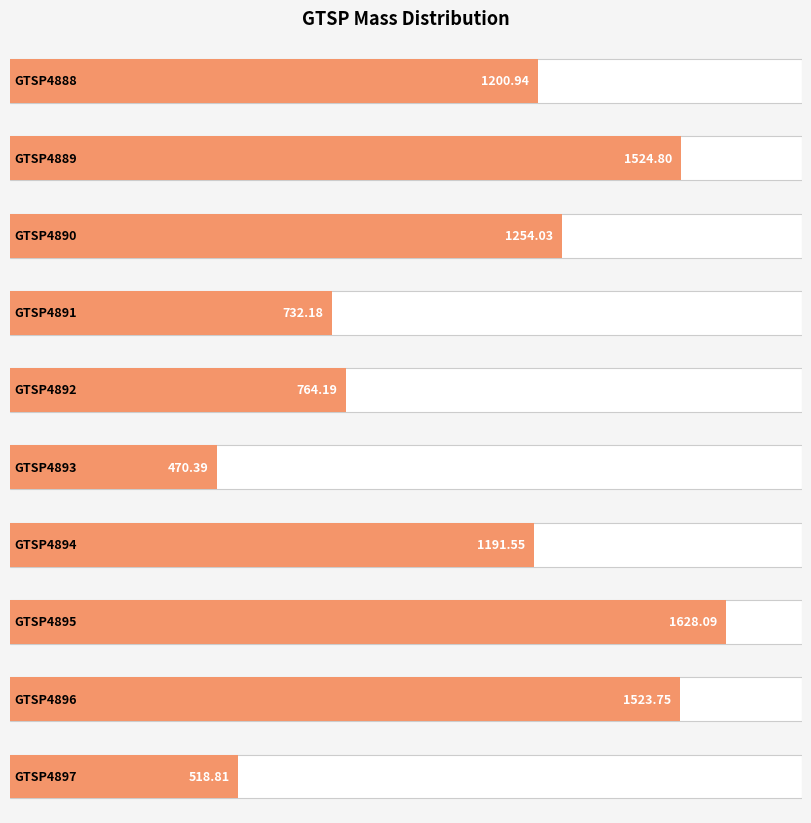

Count the number of values greater than 1200.

5